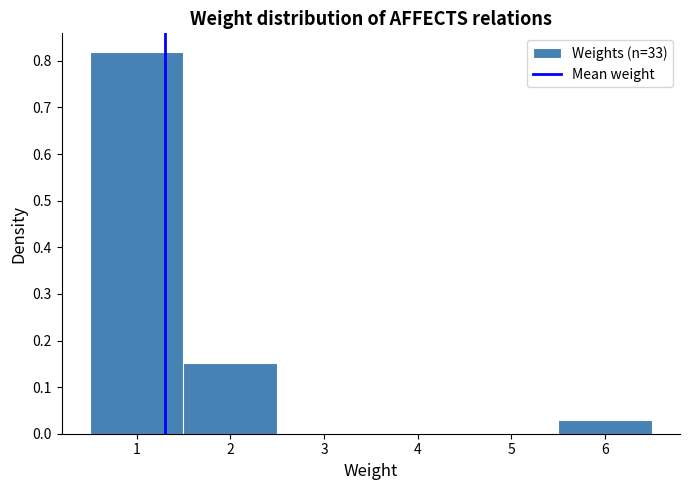

Reading left to right, transcribe this chart: for each bar, give the range it covers on the x-axis and its height. The values are not printed on the chart, so give them approximately, as read against the axis.

0.5 to 1.5: 0.82
1.5 to 2.5: 0.15
2.5 to 3.5: 0
3.5 to 4.5: 0
4.5 to 5.5: 0
5.5 to 6.5: 0.03